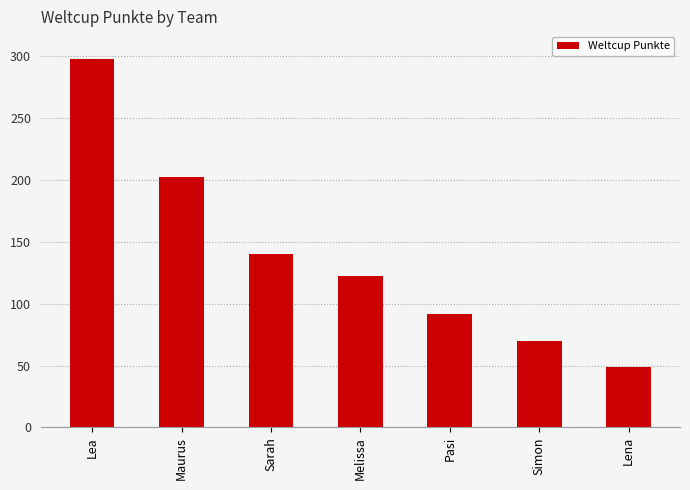

Between Pasi and Lena, which is larger?

Pasi